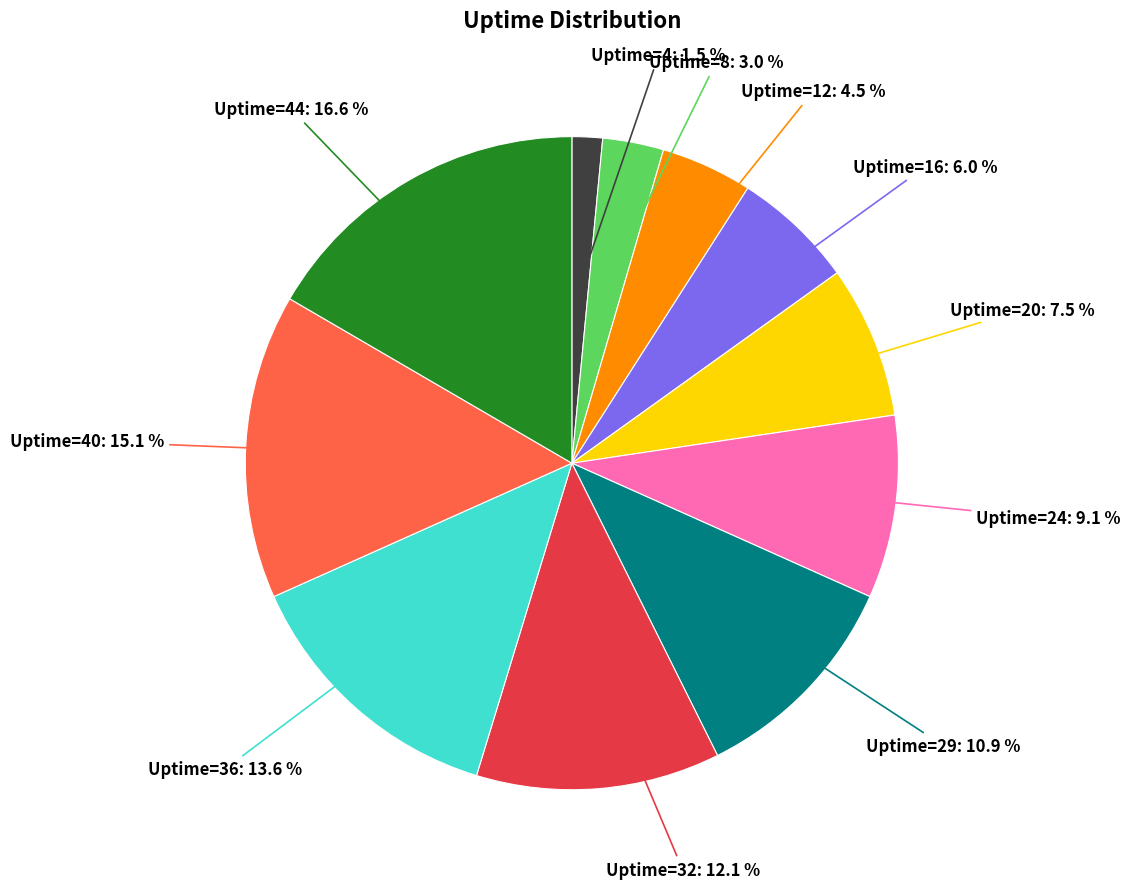

Is there a majority slice in this chart?

No